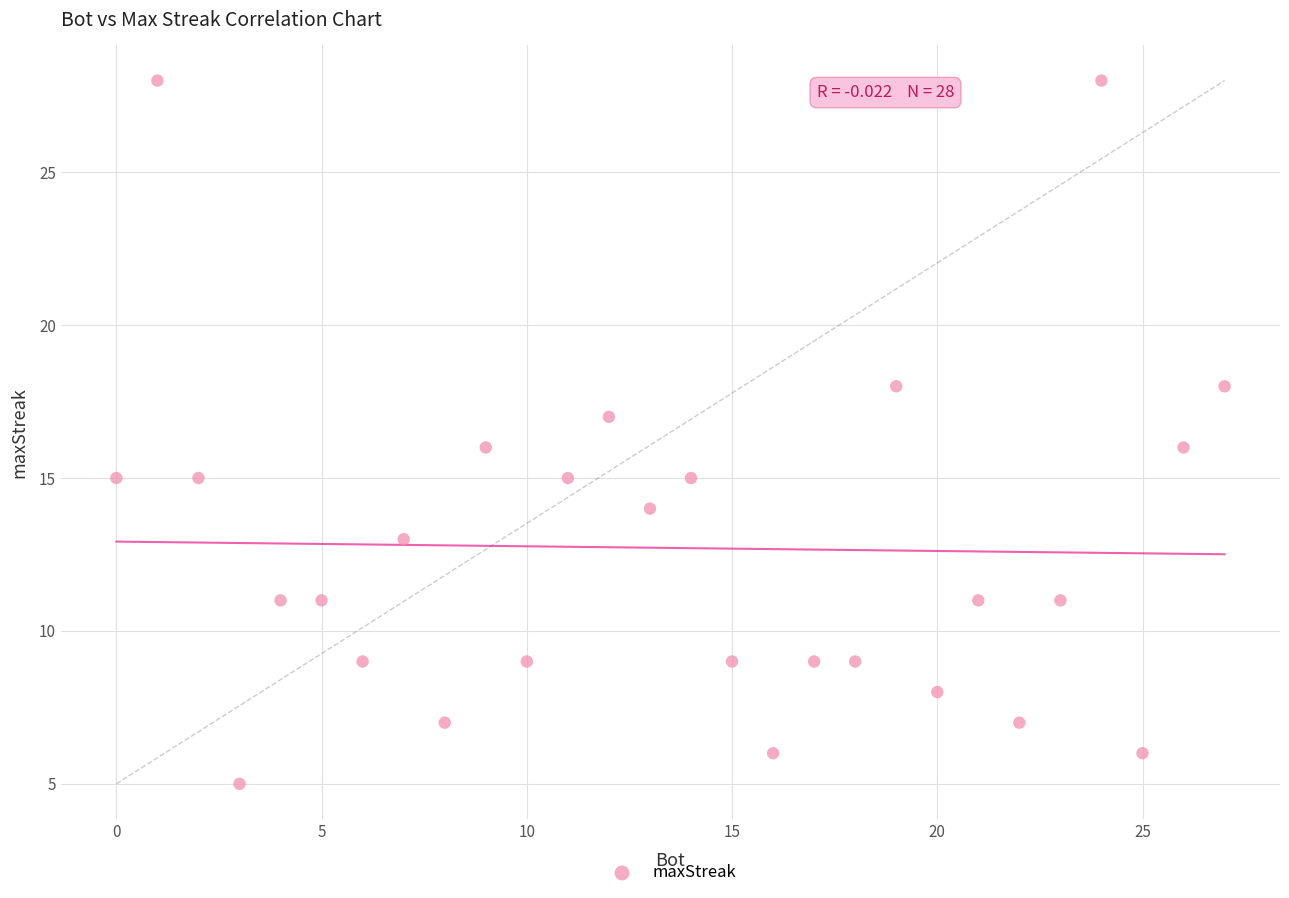

What is the range of Y values (max minus min)?

23